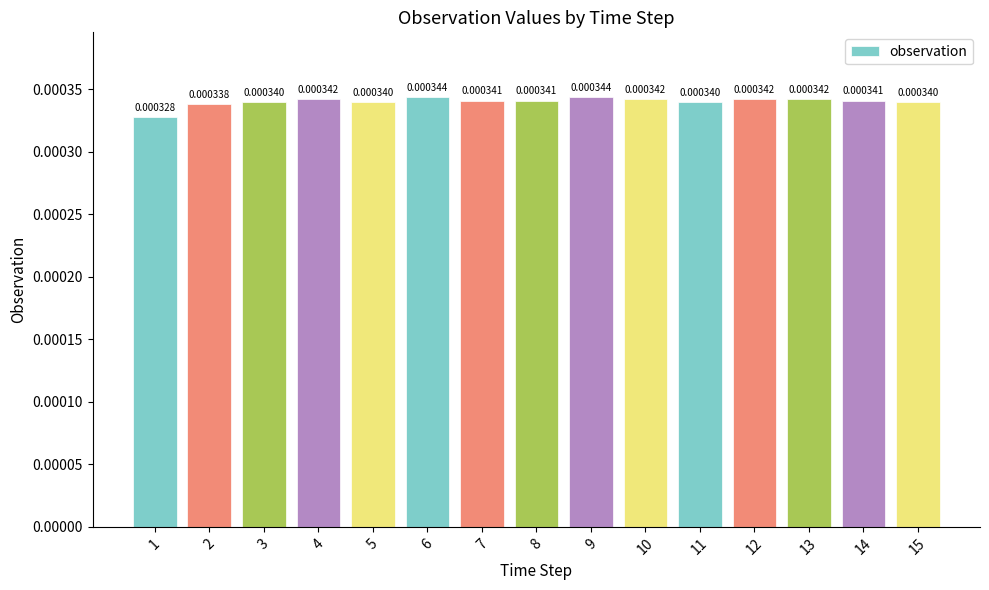

Which has a higher value, 5 or 7?

7